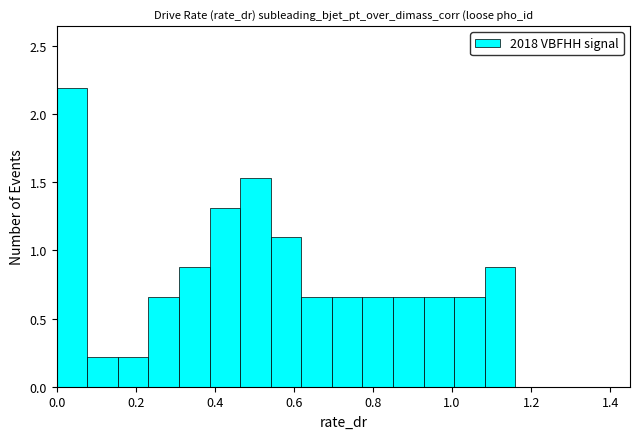

Around what value on the x-axis is the tallest bar? Give the approximate position of its centre, as read against the axis.

0.04